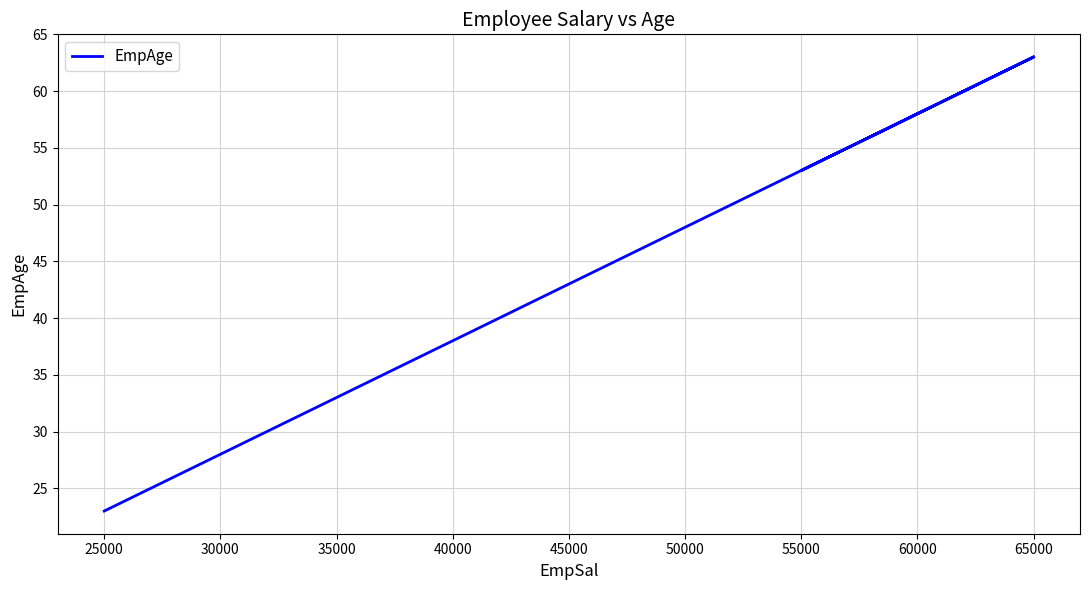

How many distinct data groups are displayed?

1